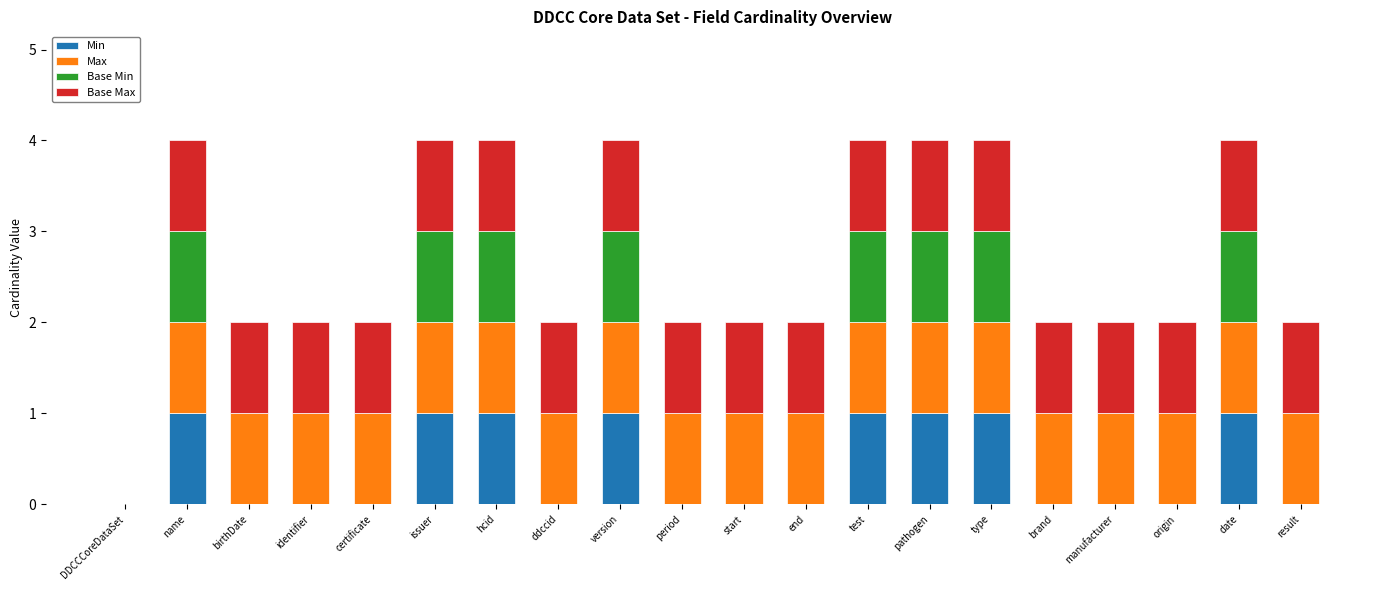

What is the sum of all Min values?

8